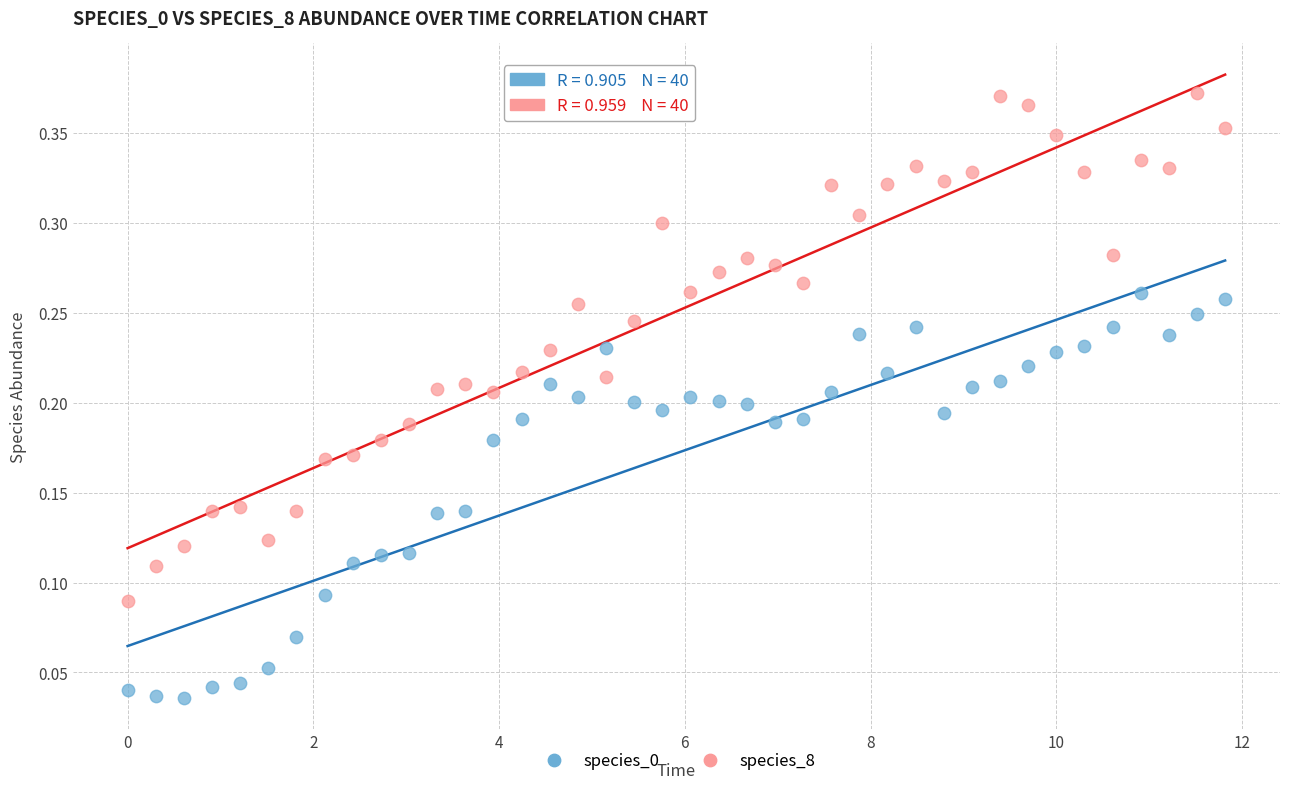

Which series contains the highest Y value?

species_8